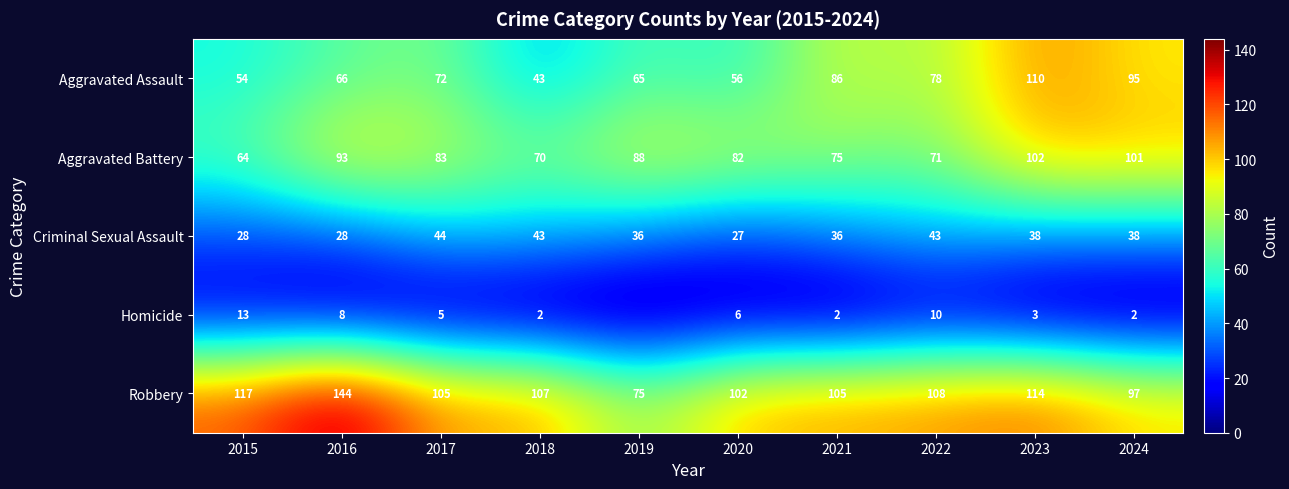

What is the total value across all series at 2018?

265